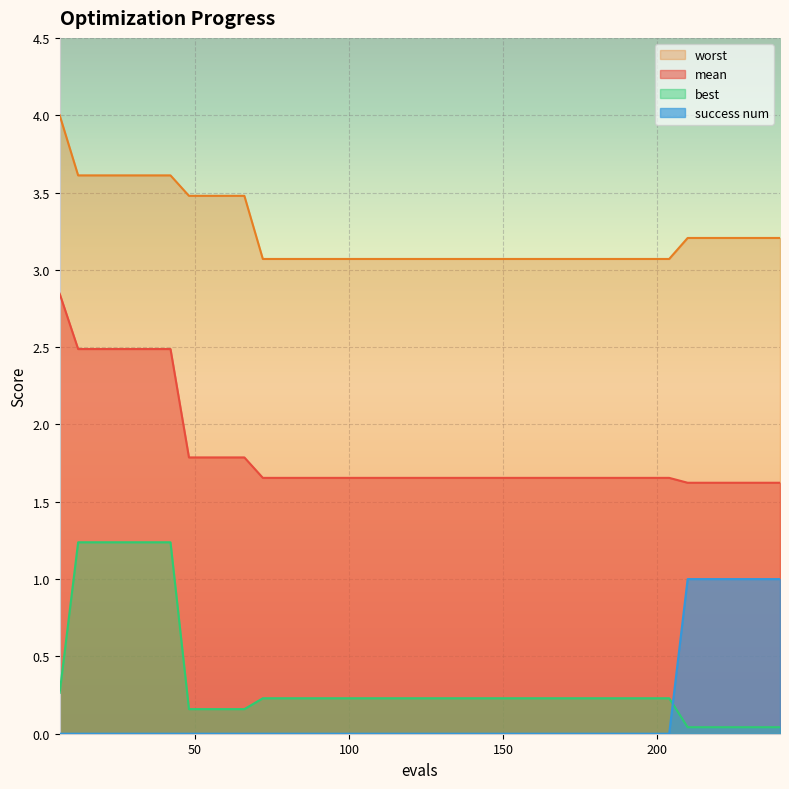

At how many categories does at least one series exceed 1?

40